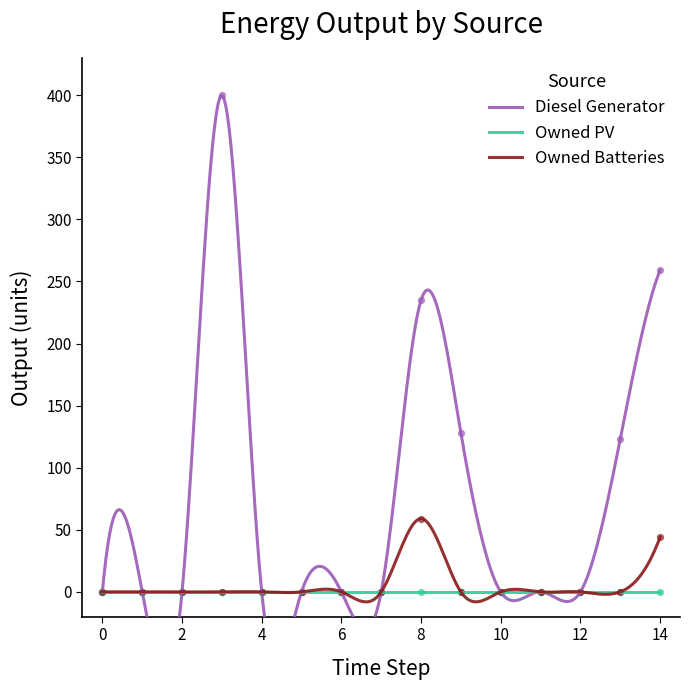

Which series contains the lowest Y value?

Diesel Generator